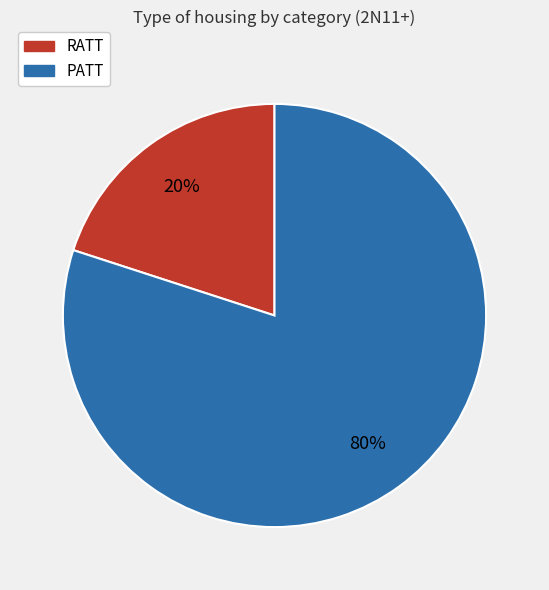

What percentage is the PATT slice, to the nearest percent?

80%